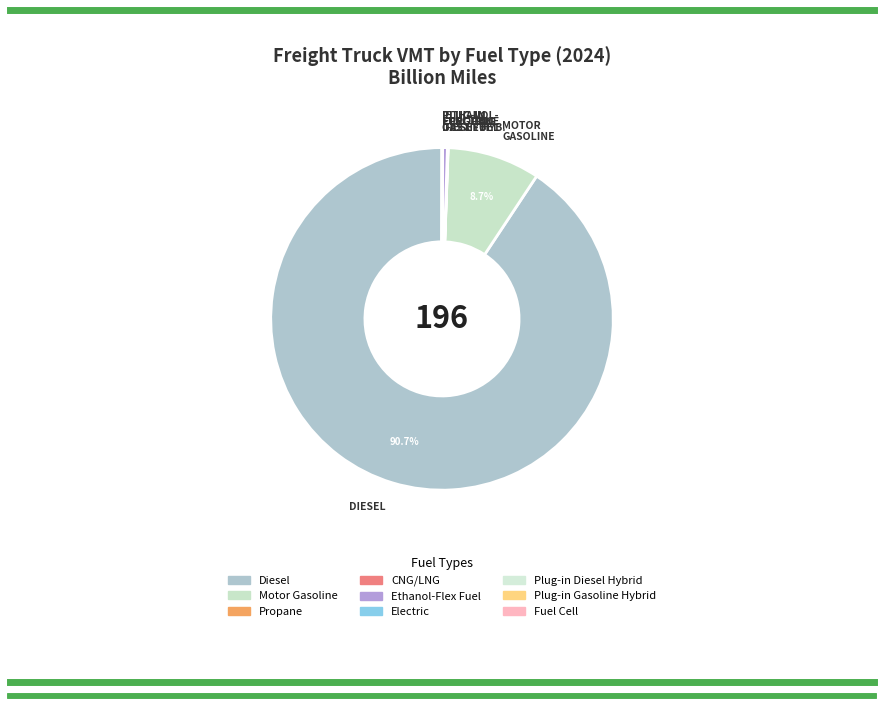

Which slice is the largest?

DIESEL